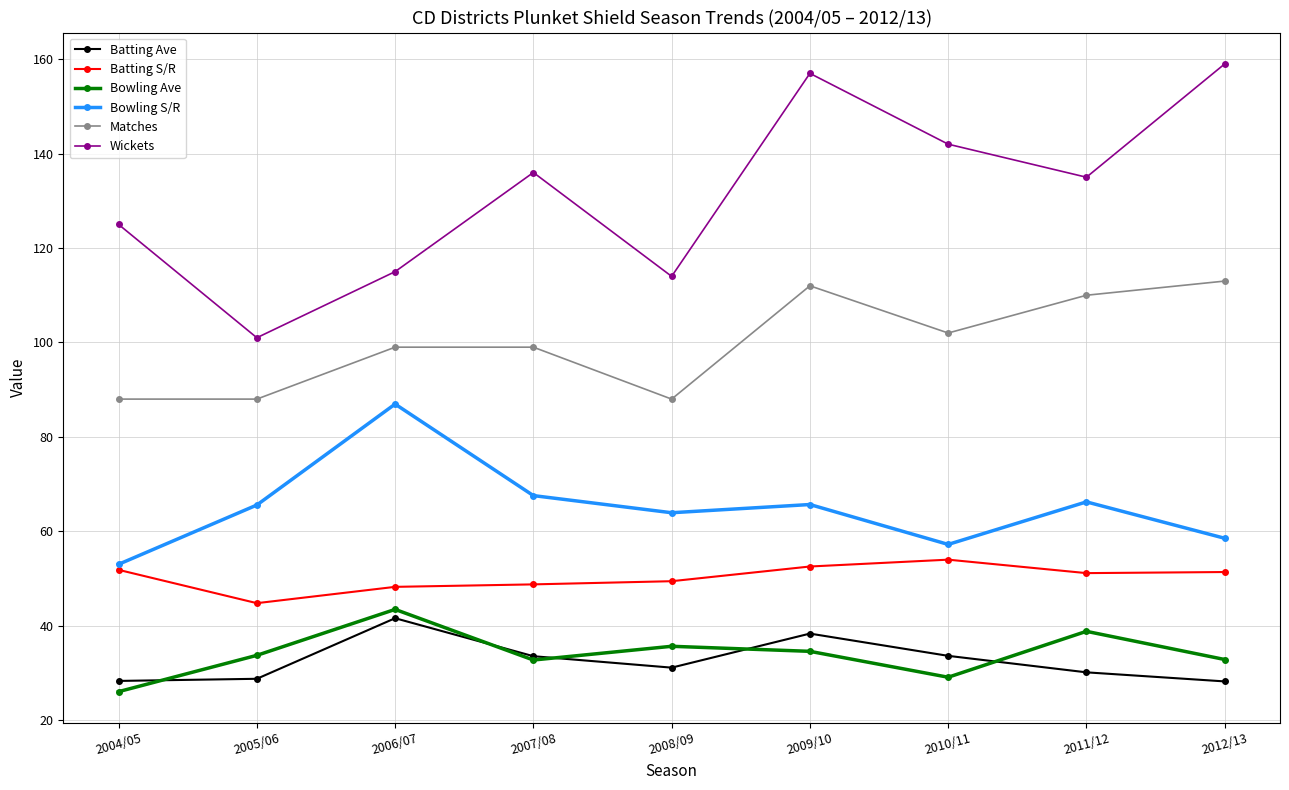

At which category is the sum across all series the highest?

2009/10